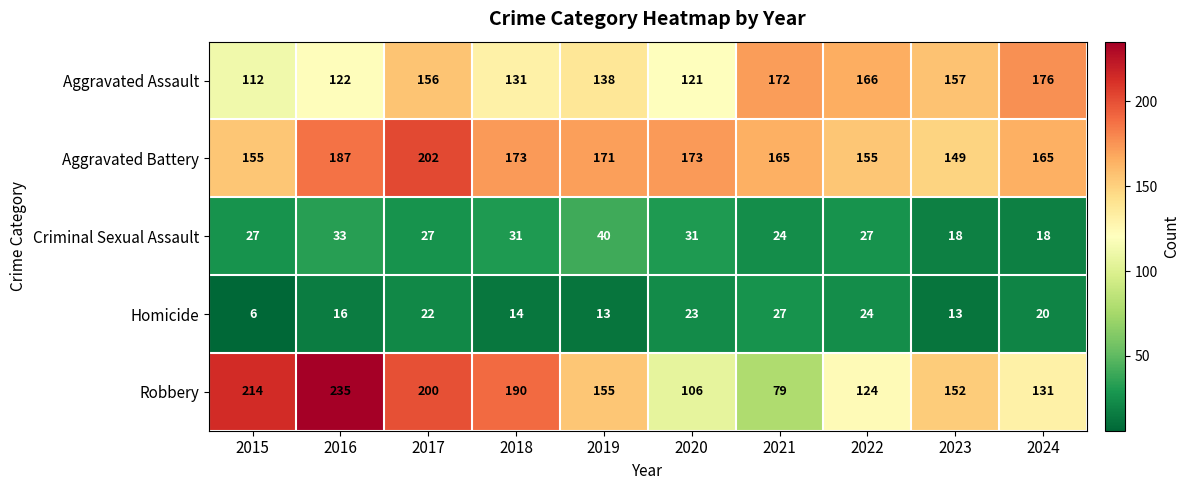

The Homicide series shows 13 at 2023. True or false?

True